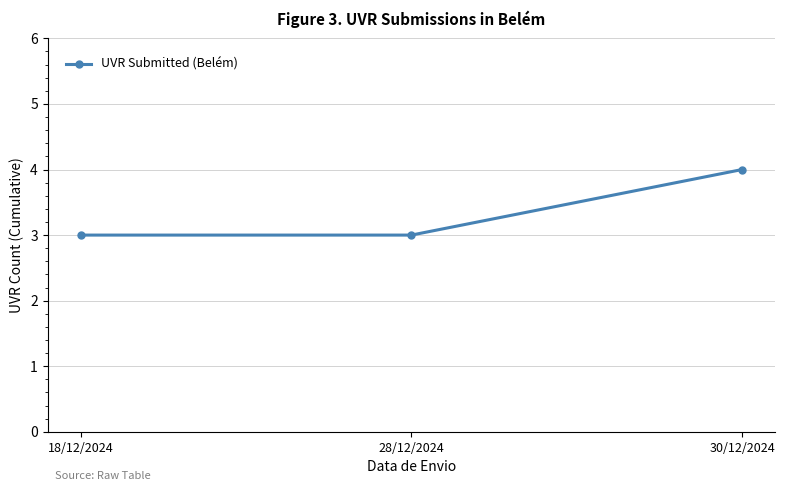

Count the values in the range 3 to 4.

3